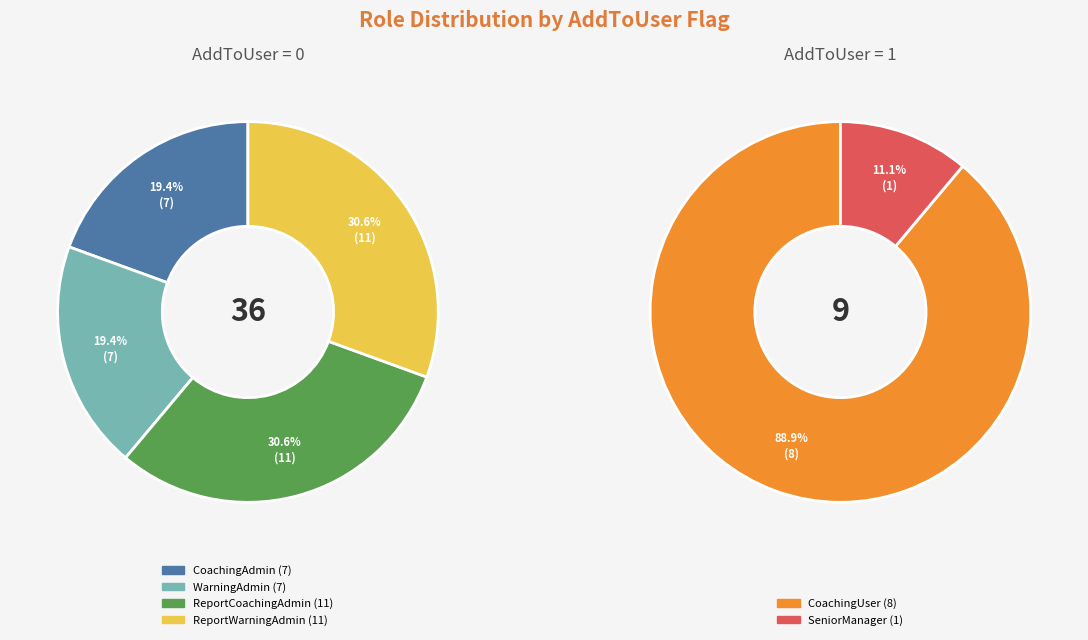

Do ReportCoachingAdmin and SeniorManager together represent more than half of the pie?

No